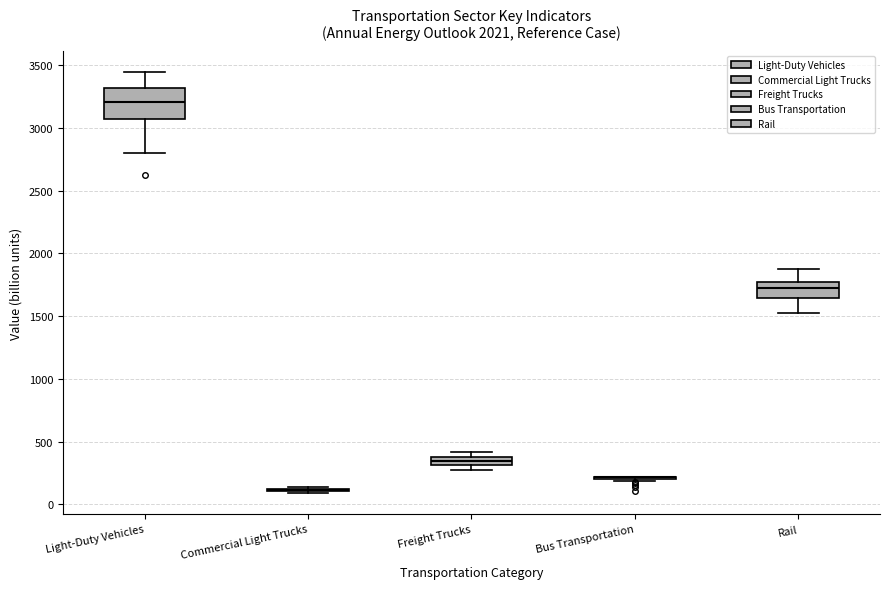

Comparing the boxes themselves (not the whiskers), which one is the tallest?

Light-Duty Vehicles